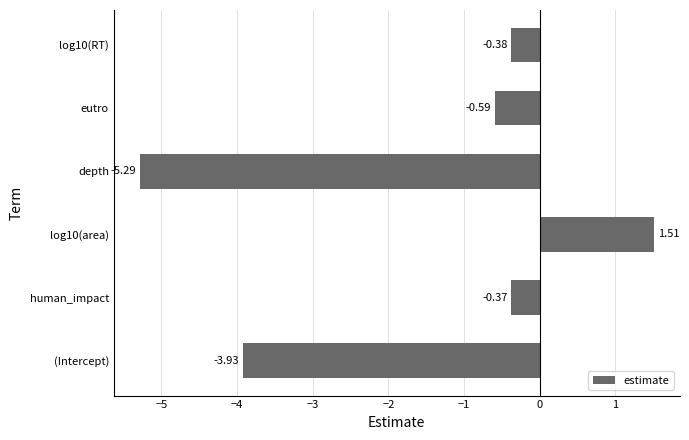

List the labels in order of value, smallest first.

depth, (Intercept), eutro, log10(RT), human_impact, log10(area)